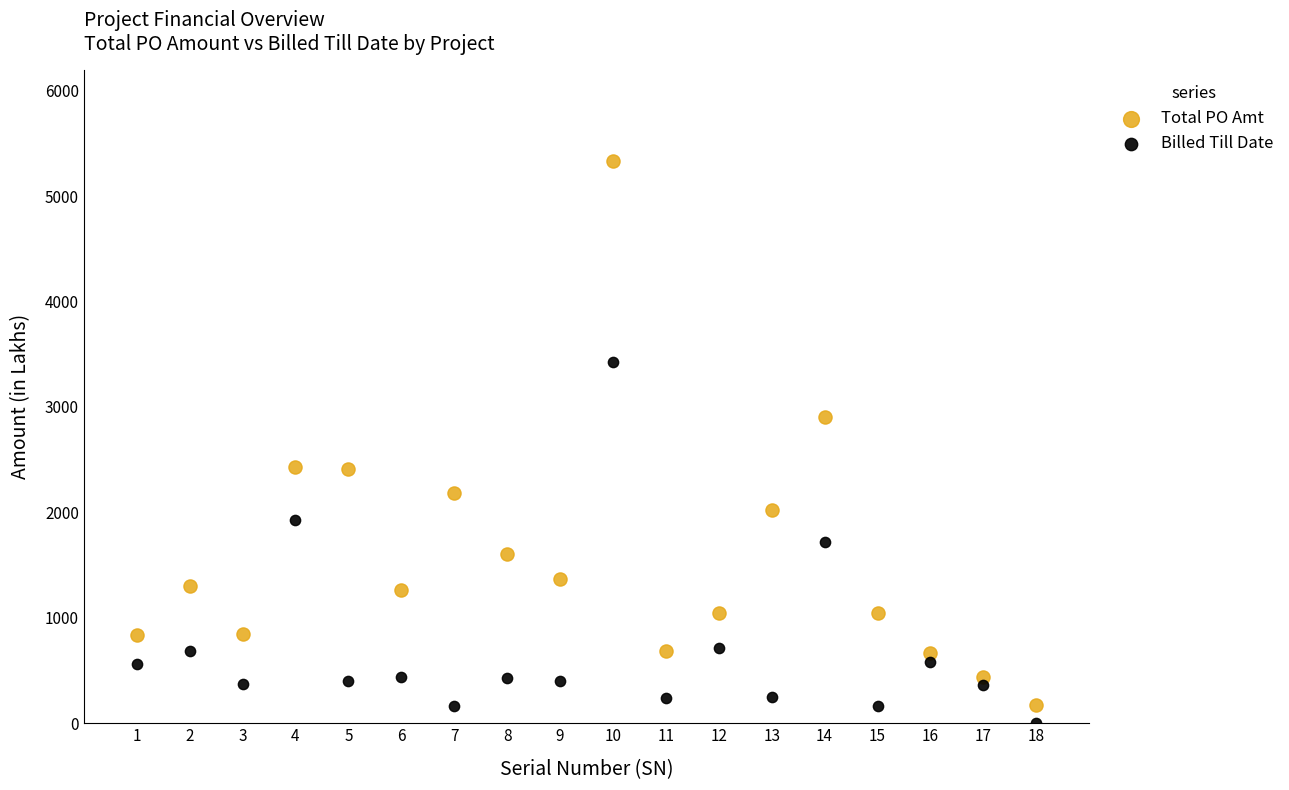

What are all the series names shown in the legend?

Total PO Amt, Billed Till Date